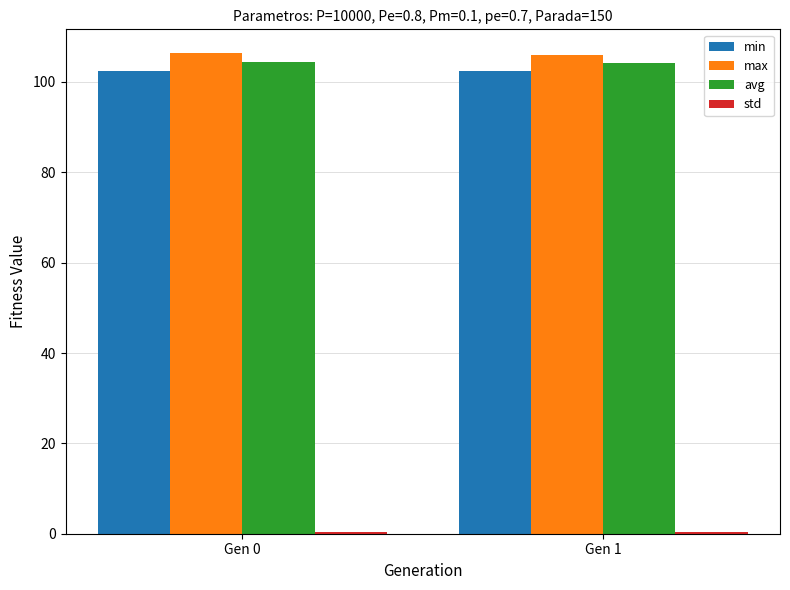

What is the minimum value for avg?

104.1